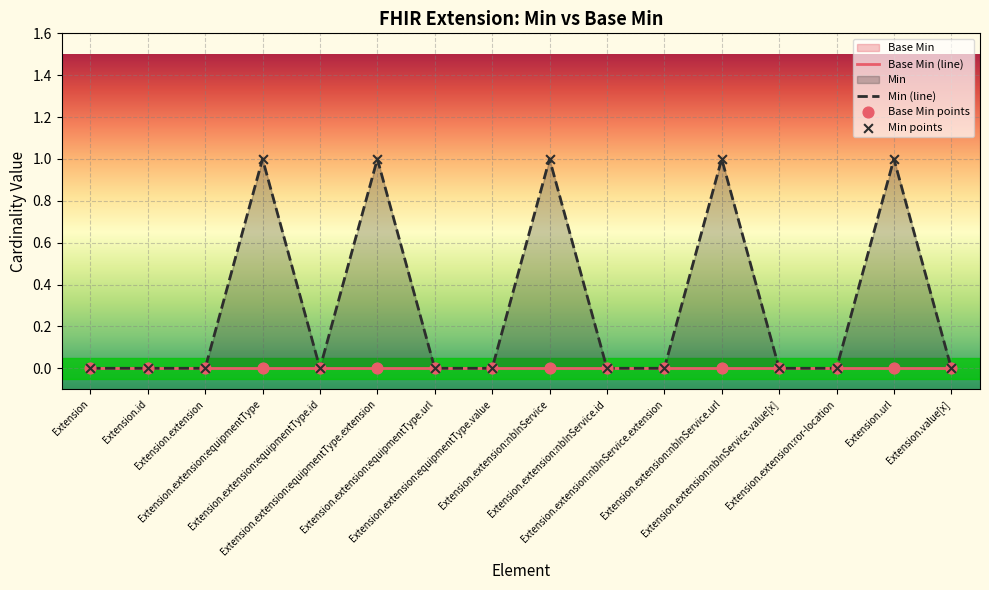

Which series contains the highest Y value?

Min (line)